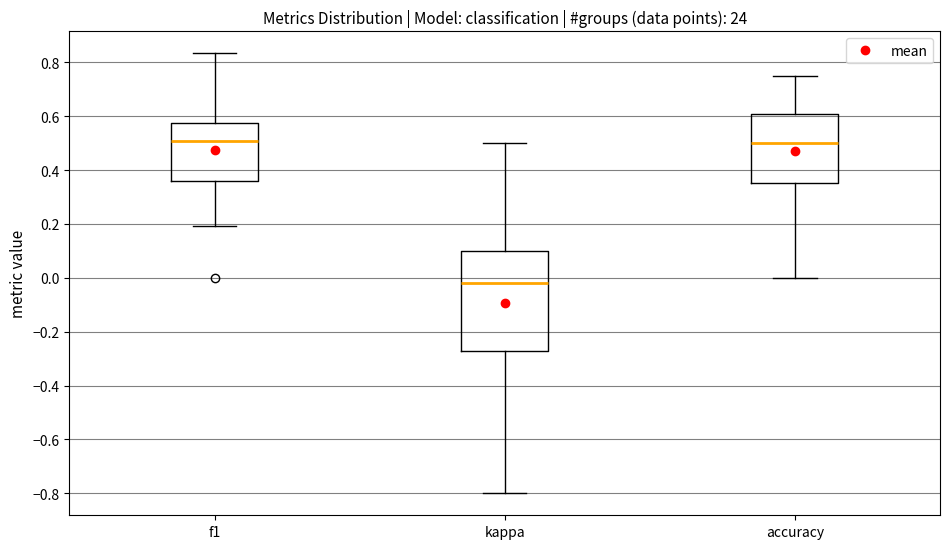

Reading left to right, transcribe this box plot: for each box, give where its median line is, the range the box spans, and where its two whiskers end, as read against the y-axis. The values are not printed on the chart, so give them approximately, as read against the axis.

f1: median 0.50, box 0.36 to 0.58, whiskers 0.20 to 0.84
kappa: median -0.02, box -0.28 to 0.10, whiskers -0.80 to 0.50
accuracy: median 0.50, box 0.36 to 0.60, whiskers 0.00 to 0.76